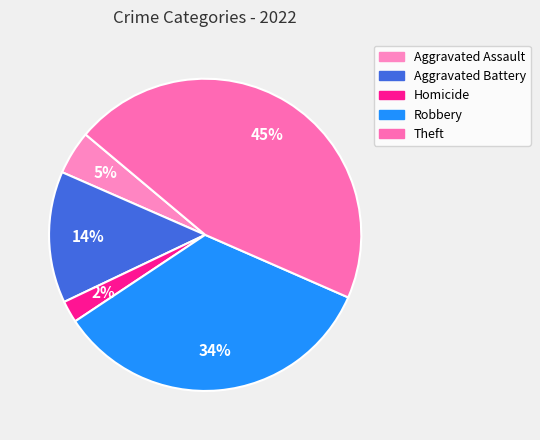

How many slices are in this pie chart?

5